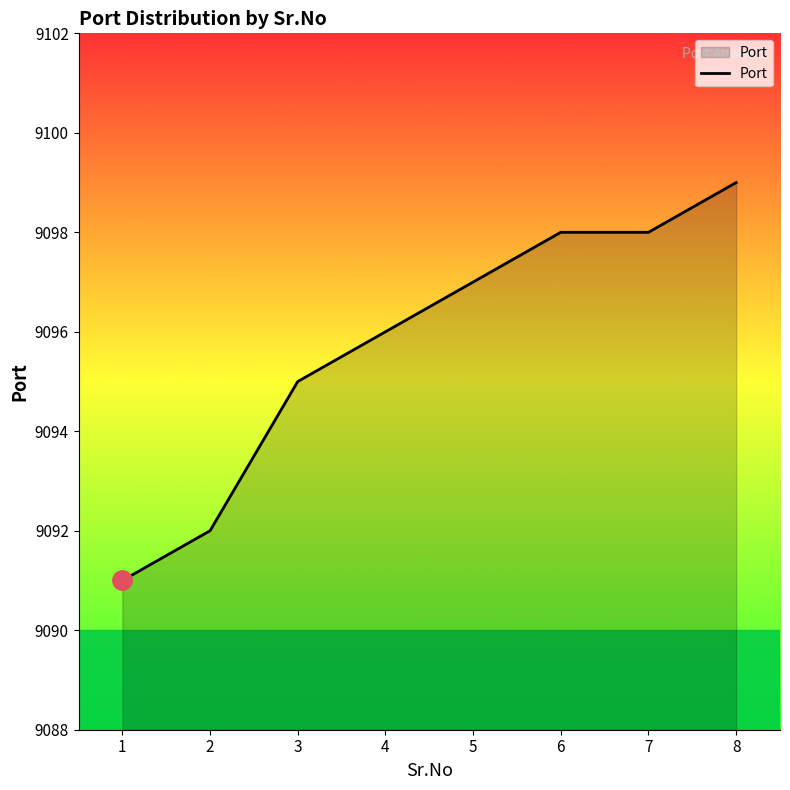

What is the difference between the second highest and minimum values?

7